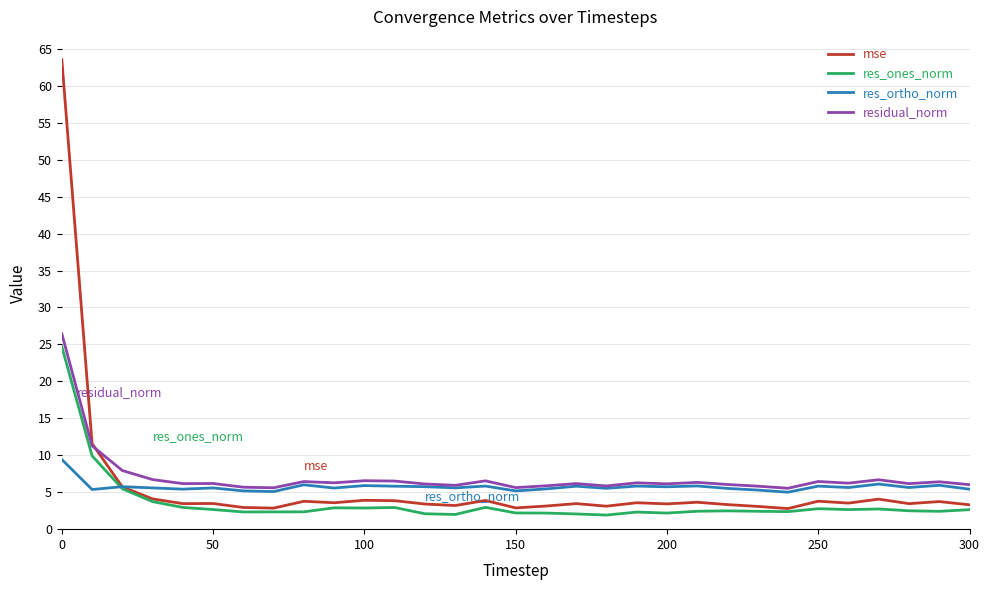

Which series ends up on top after the final intersection of res_ones_norm and res_ortho_norm?

res_ortho_norm